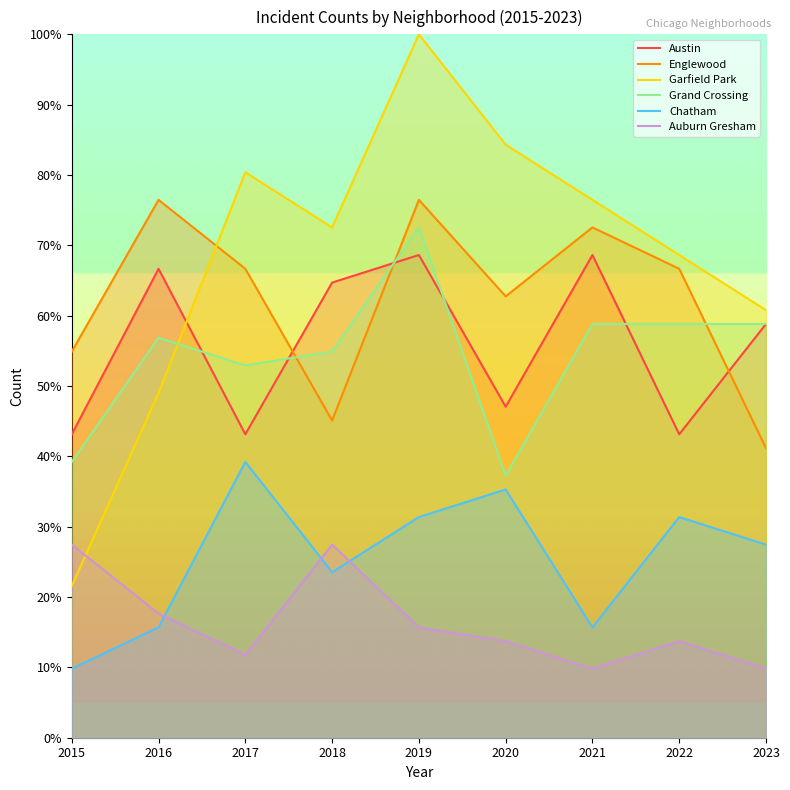

What is the total value across all series at 2021?

302.0